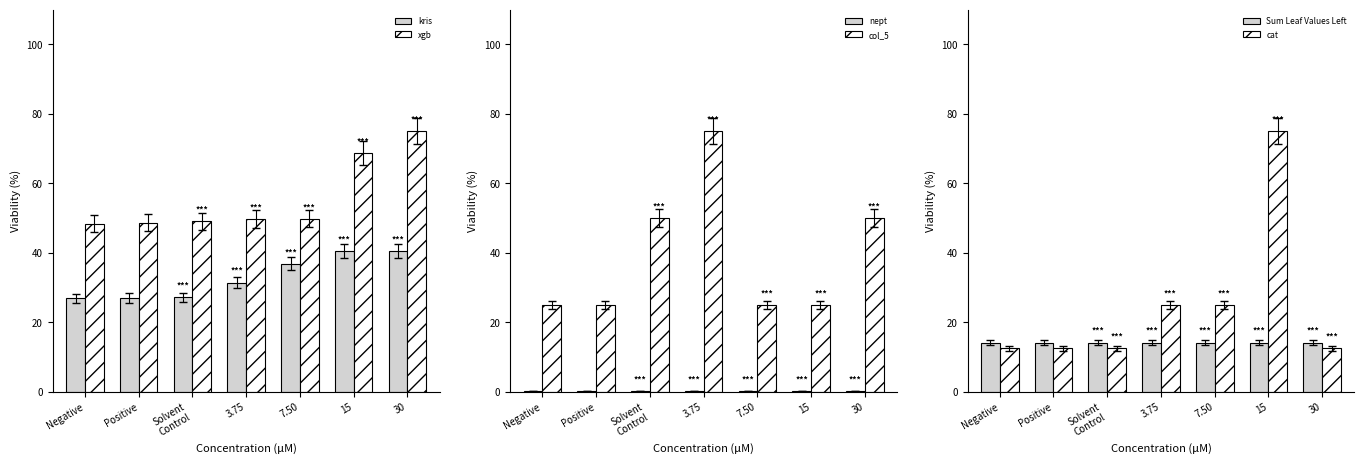

At which category is the sum across all series the highest?

15